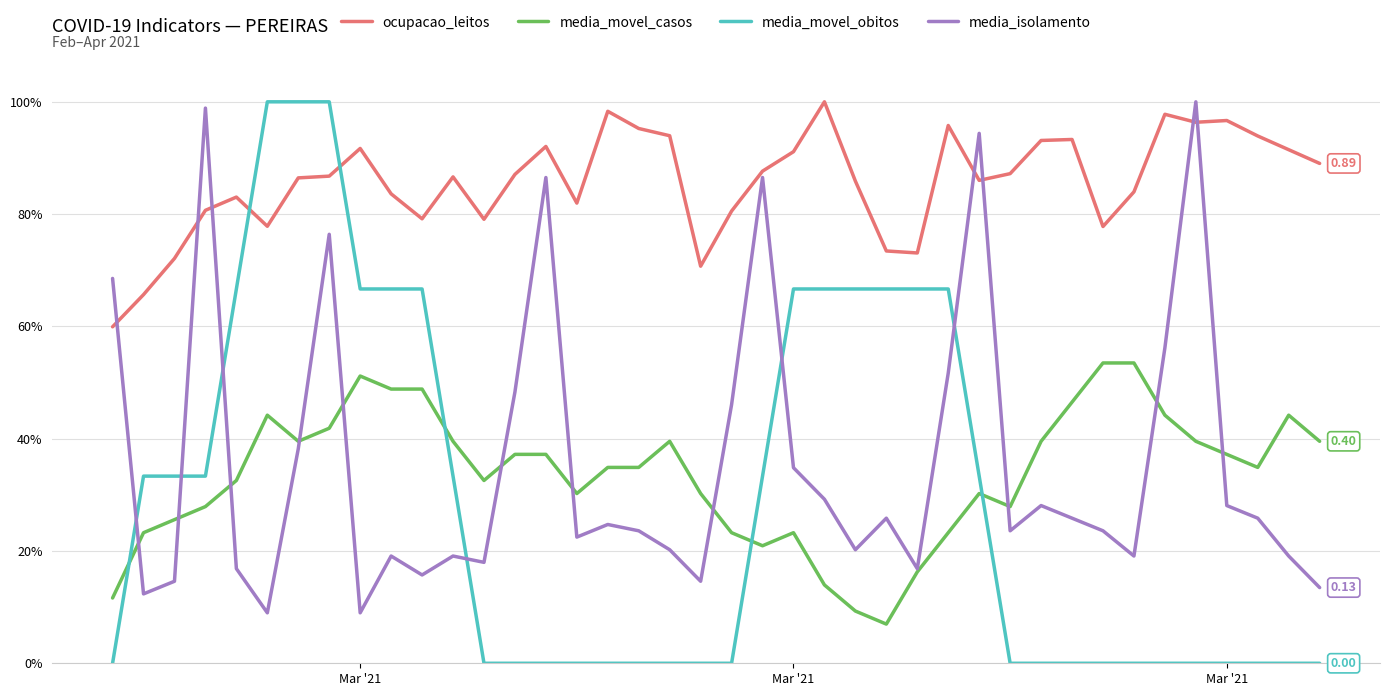

After their last crossing, which series has the higher values: media_isolamento or ocupacao_leitos?

ocupacao_leitos